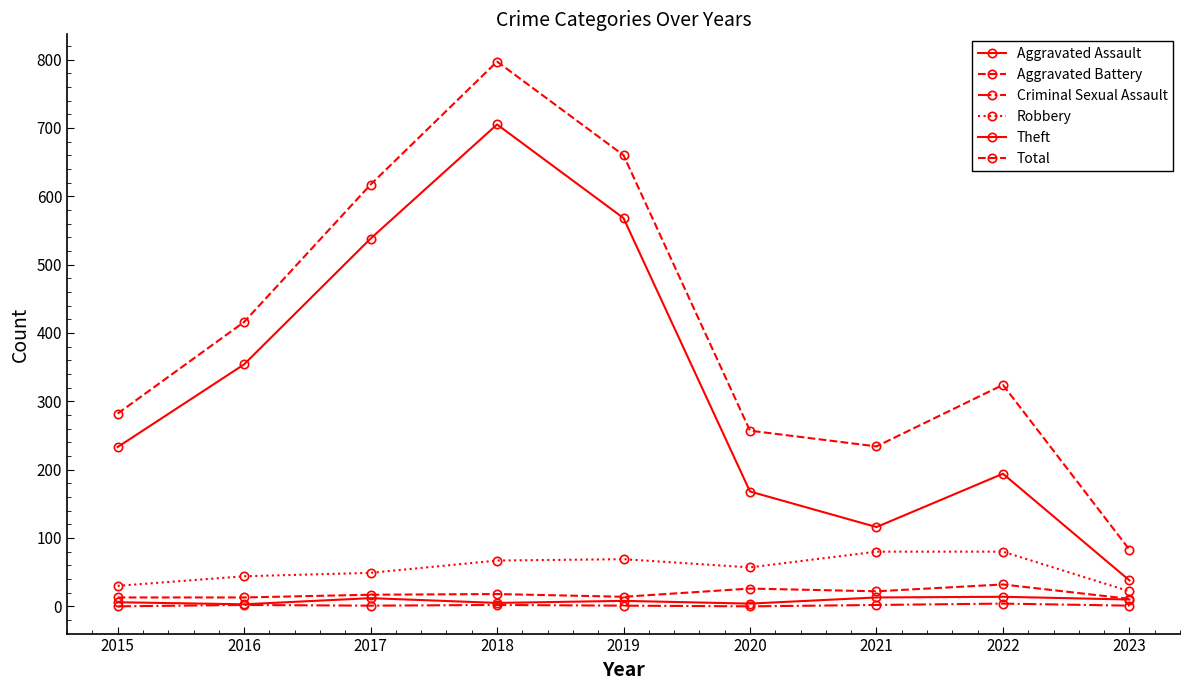

What is the total value across all series at 2016?

832